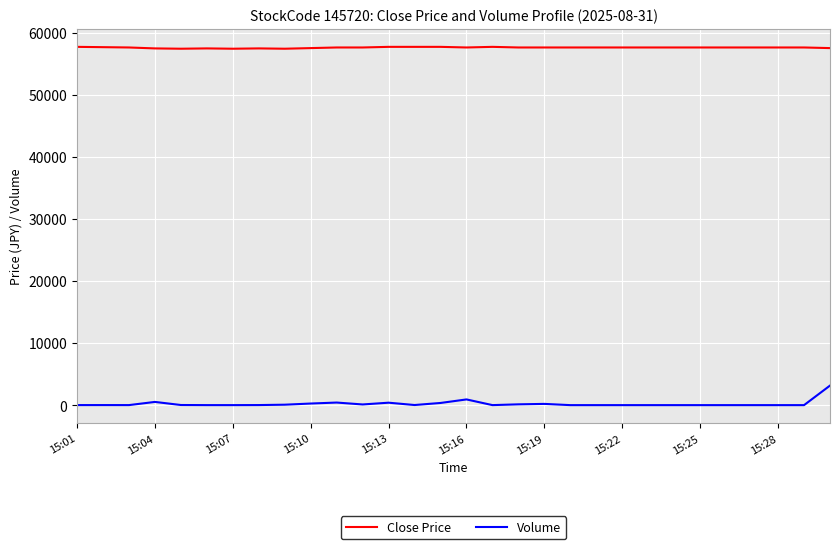

Which series has the largest range (max minus min)?

Volume